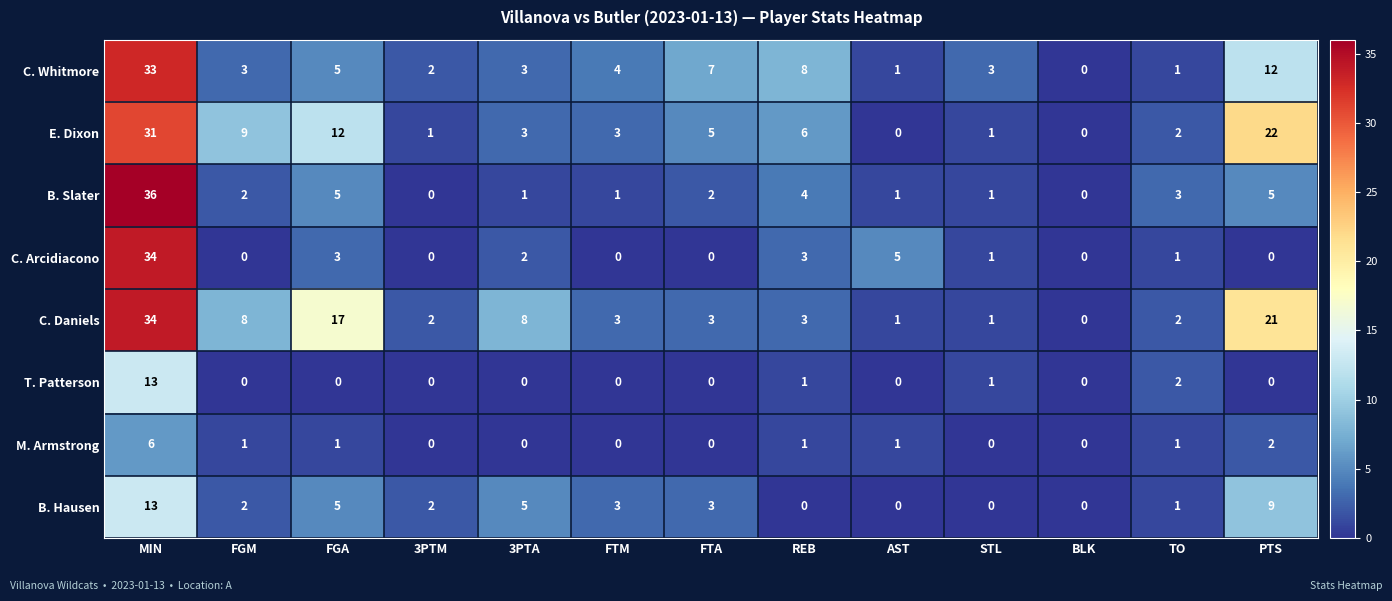

The C. Daniels series shows 1 at AST. True or false?

True